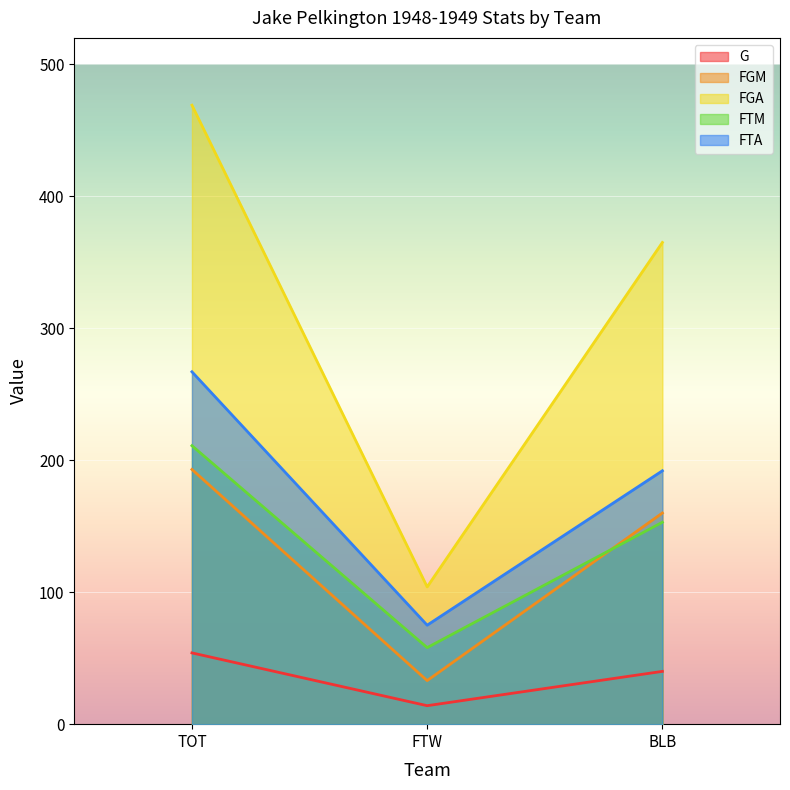

Count the FTM values in the range 58 to 211.

3